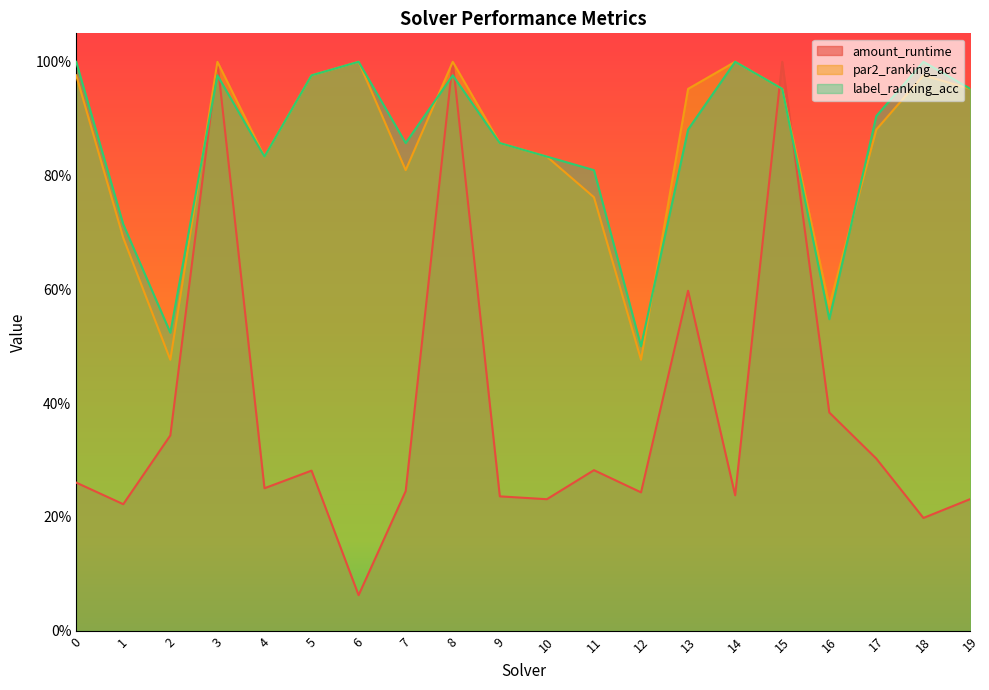

How many times do par2_ranking_acc and amount_runtime cross each other?

2